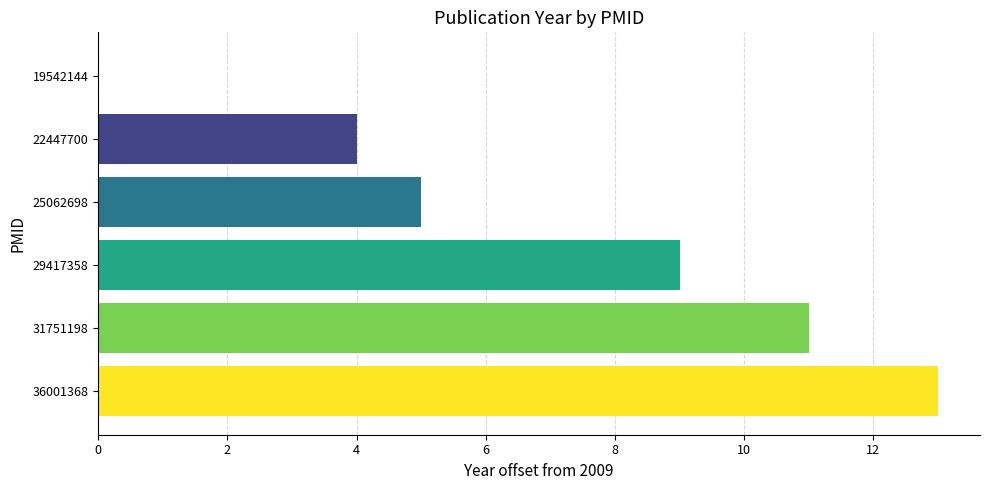

Which has a higher value, 31751198 or 29417358?

31751198